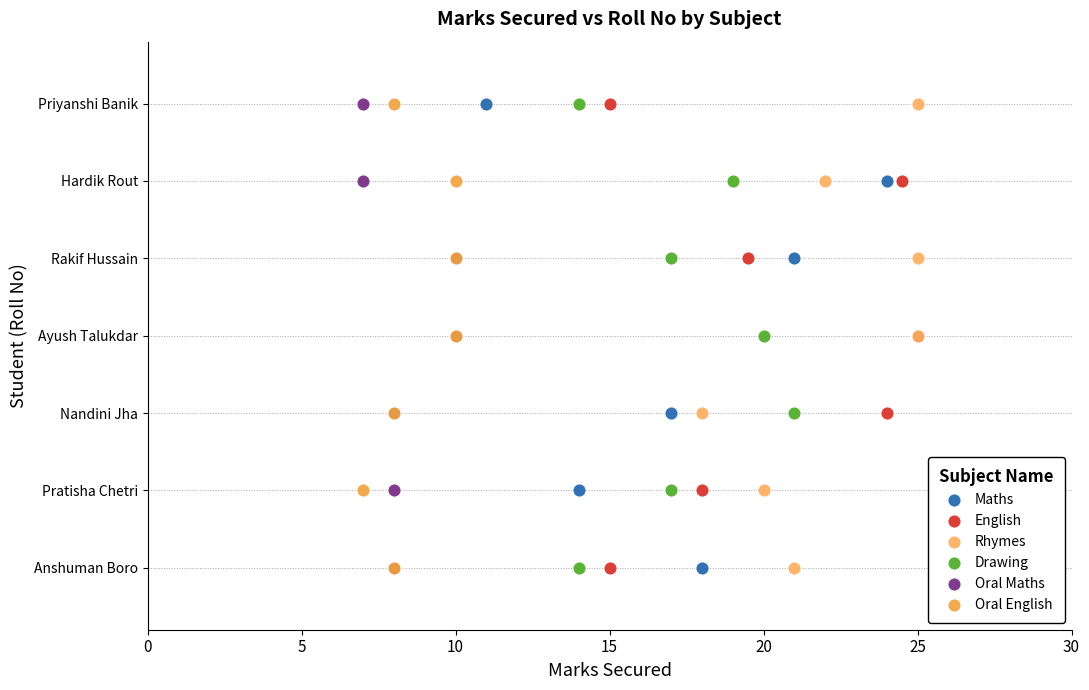

What are all the series names shown in the legend?

Maths, English, Rhymes, Drawing, Oral Maths, Oral English